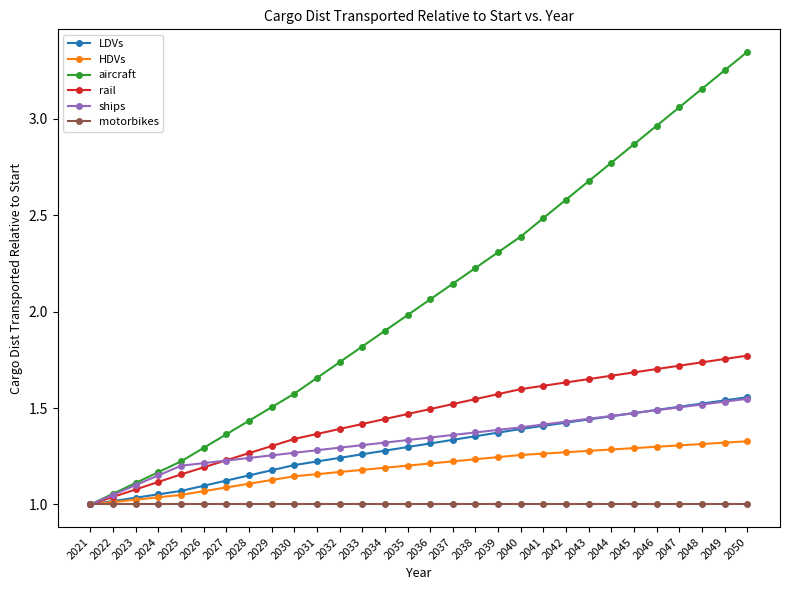

What is the difference between the highest and lowest values at 2034?

0.9